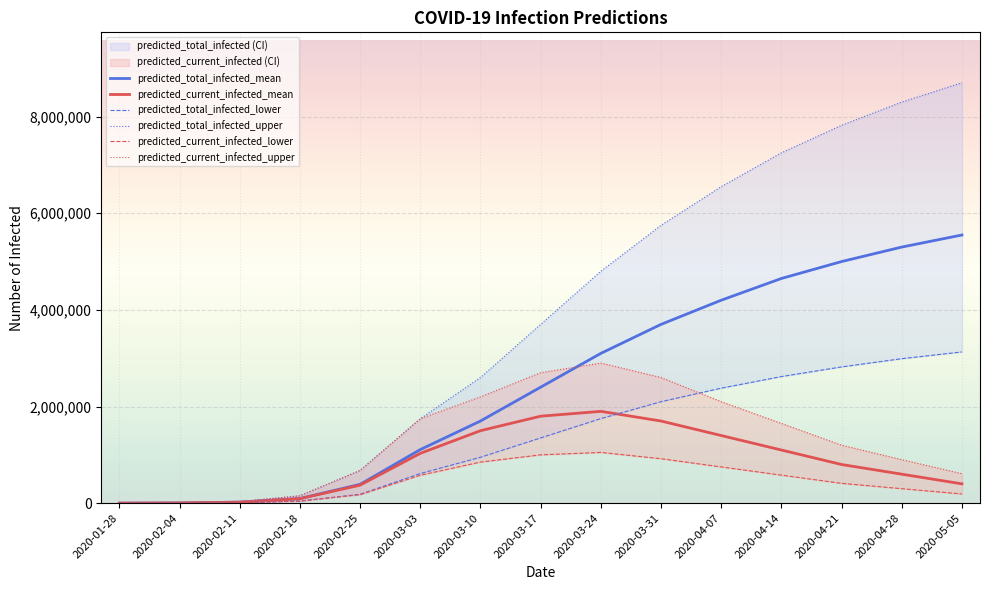

What is the label of the 15th point from the right?

2020-01-28